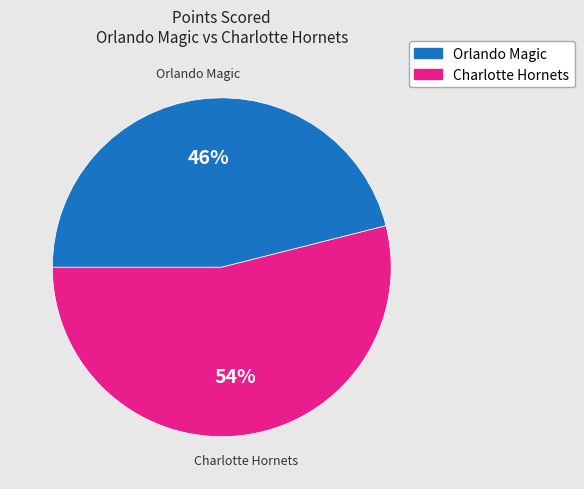

To the nearest percent, what percentage of the pie is Orlando Magic?

46%